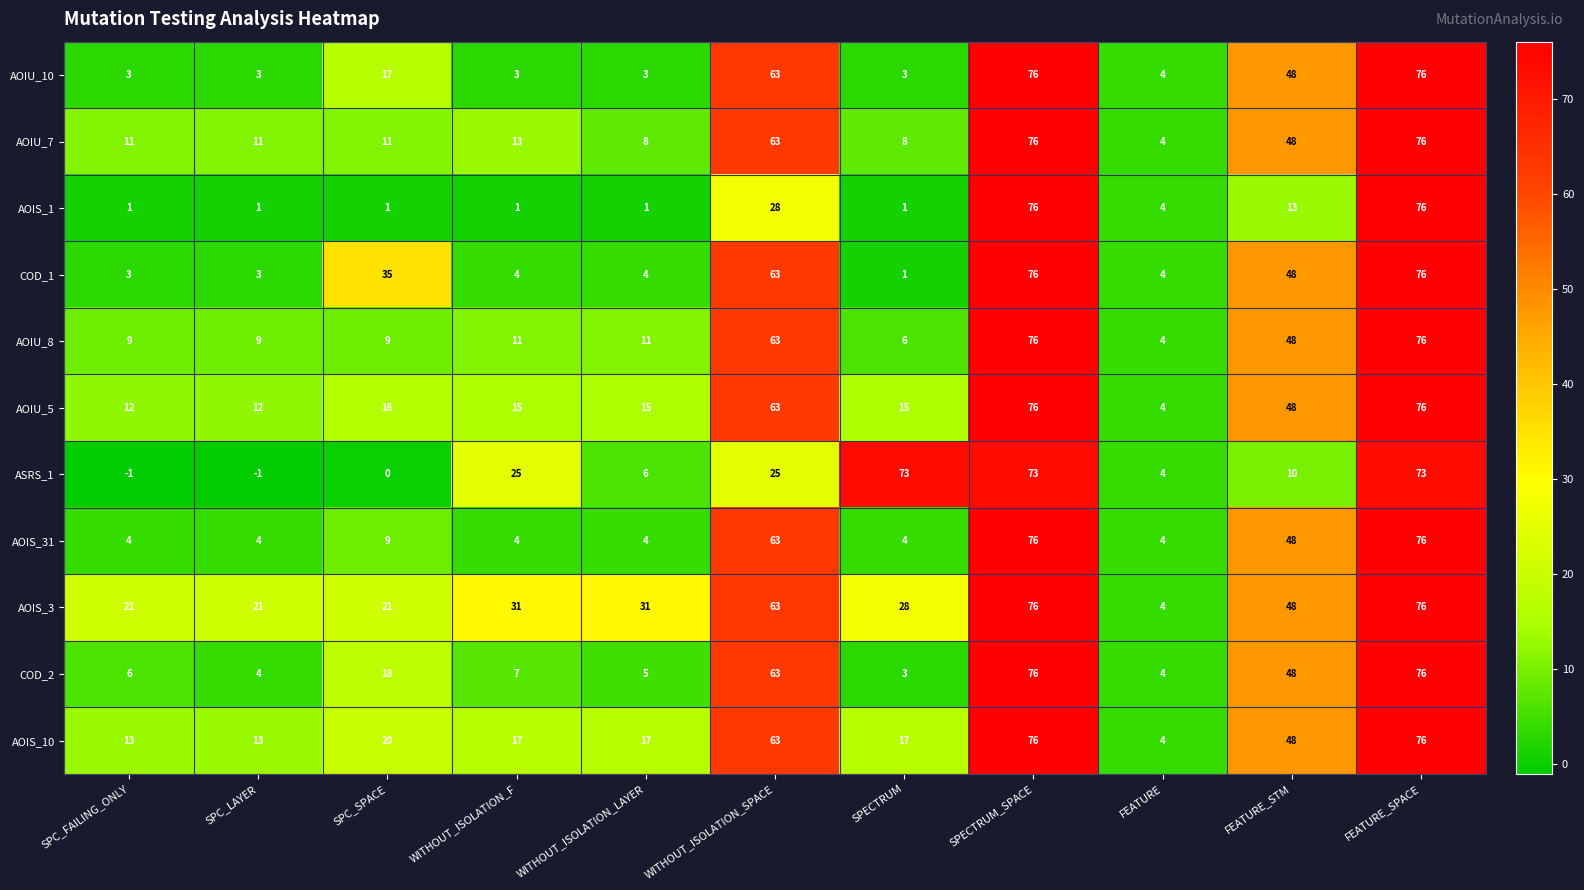

What is the maximum value shown in the chart?

76